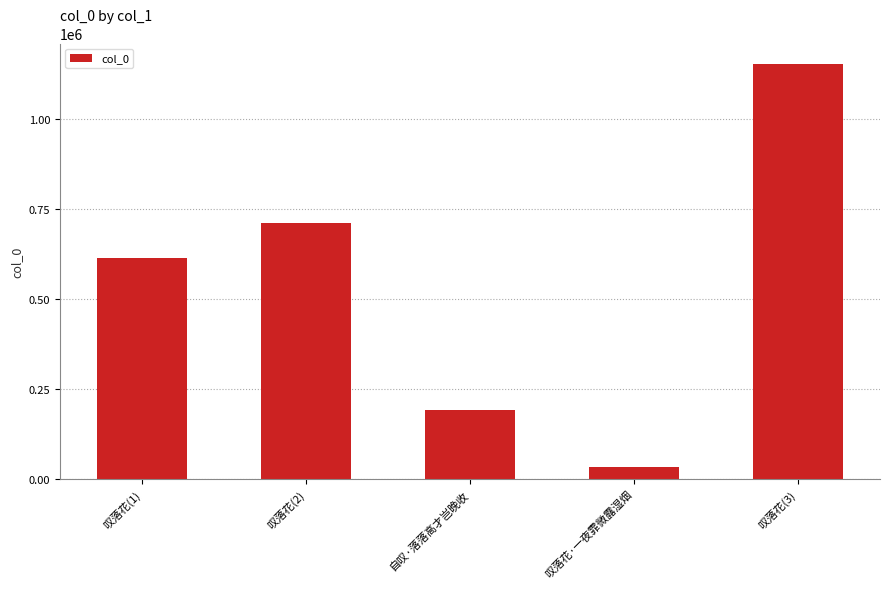

What is the change in value from 叹落花·一夜霏微露湿烟 to 叹落花(3)?

+1120085